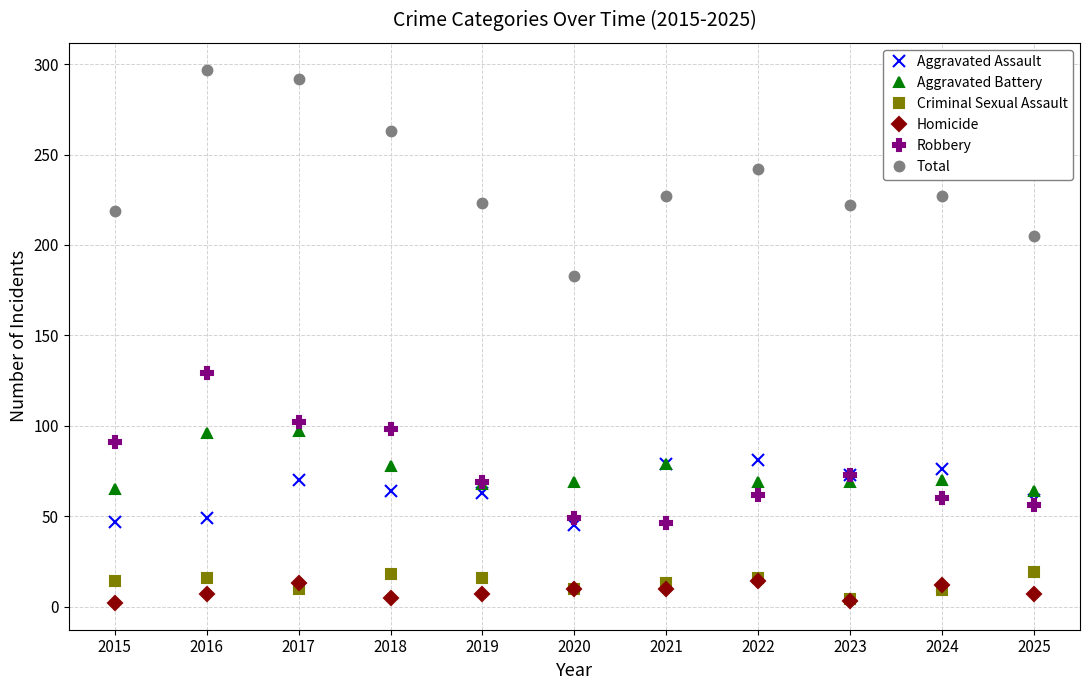

How many lines are shown in the chart?

6